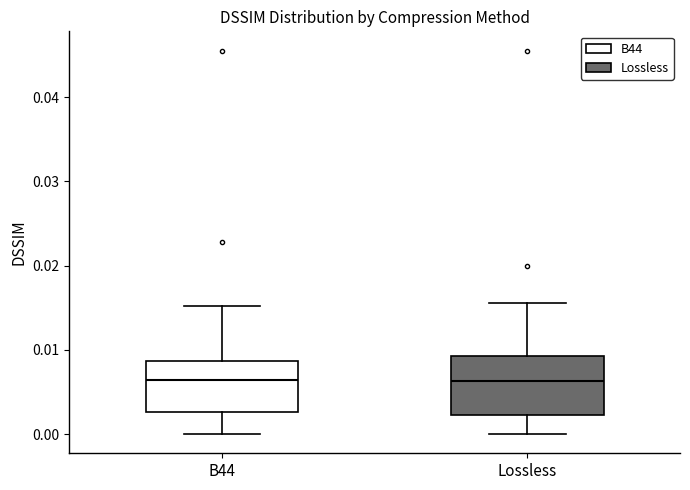

Reading left to right, read every box against the y-axis: the position of its median line, the range the box covers, and the ends of its whiskers. The values are not printed on the chart, so give them approximately, as read against the axis.

B44: median 0.006, box 0.003 to 0.009, whiskers 0.000 to 0.015
Lossless: median 0.006, box 0.002 to 0.009, whiskers 0.000 to 0.016